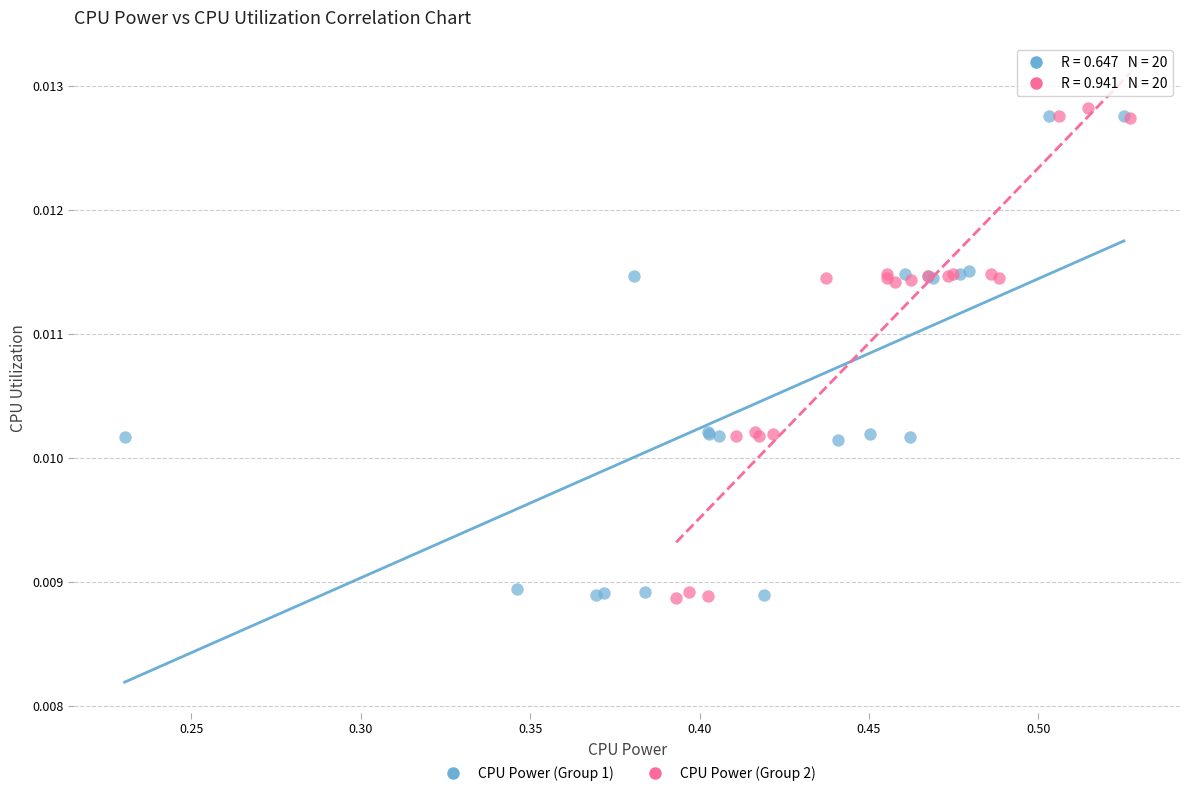

What are all the series names shown in the legend?

CPU Power (Group 1), CPU Power (Group 2)